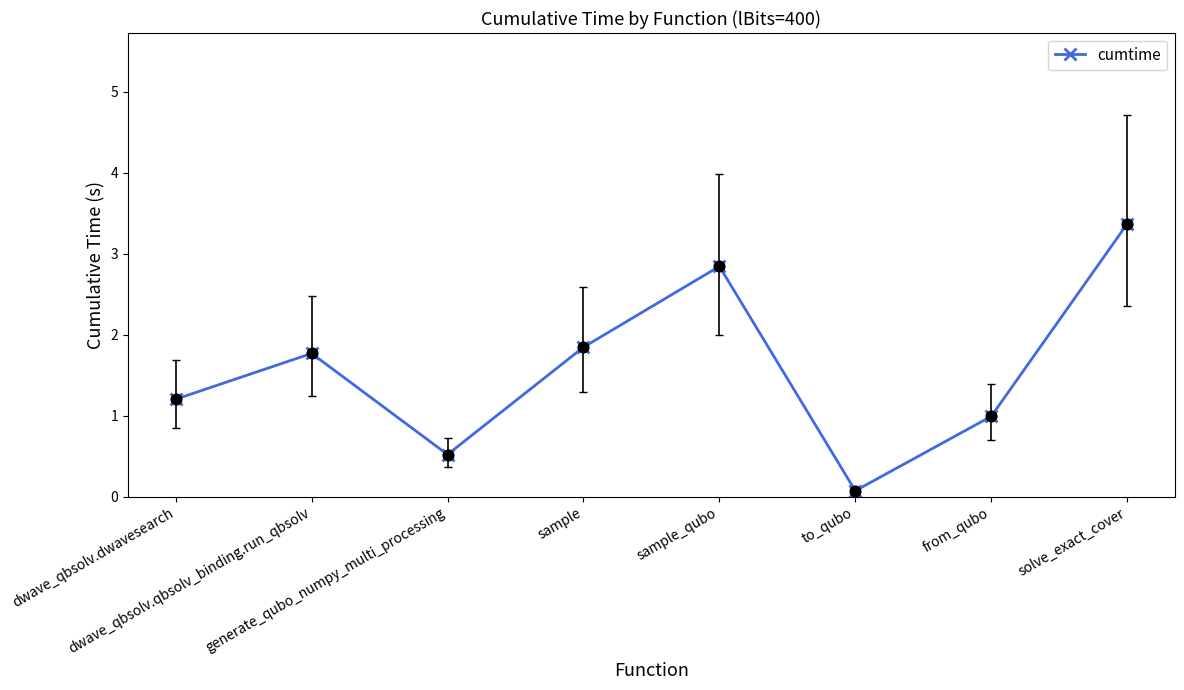

What is the ratio of the value at dwave_qbsolv.qbsolv_binding.run_qbsolv to the value at solve_exact_cover?

0.5